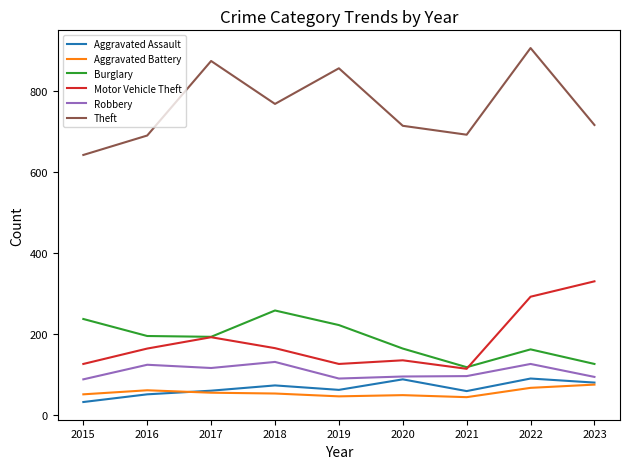

What is the sum of all Motor Vehicle Theft values?

1635